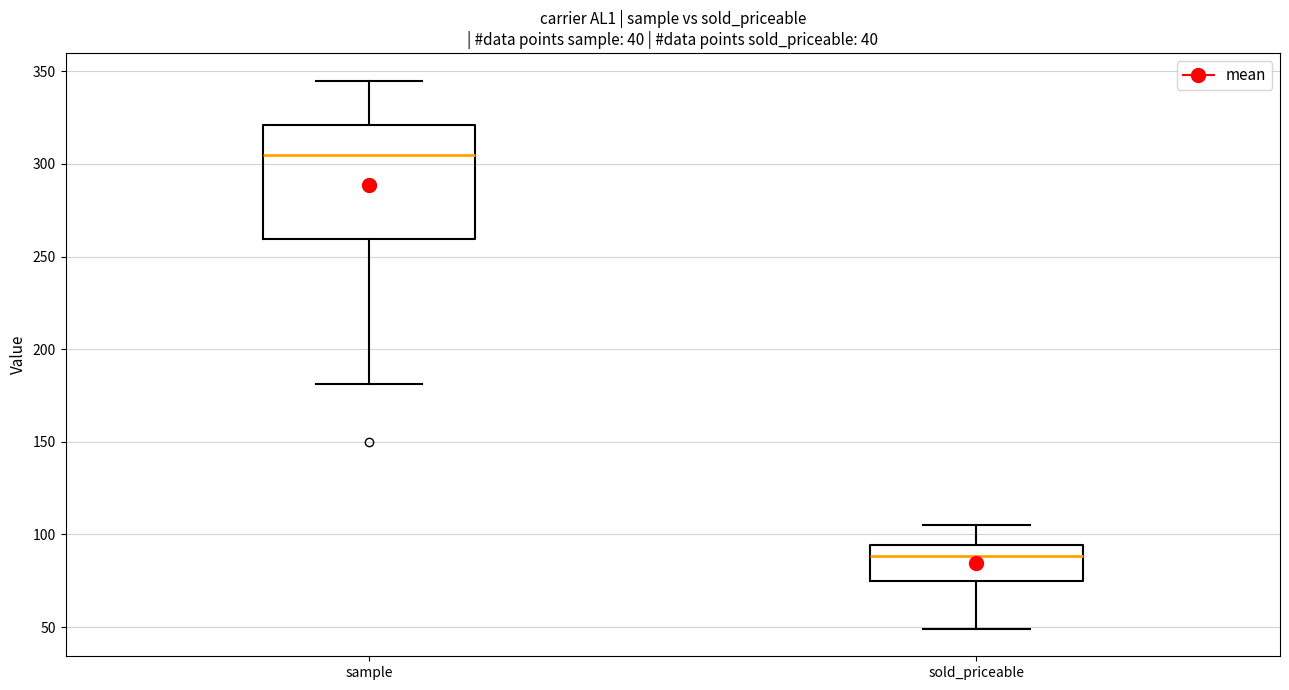

Comparing the boxes themselves (not the whiskers), which one is the tallest?

sample